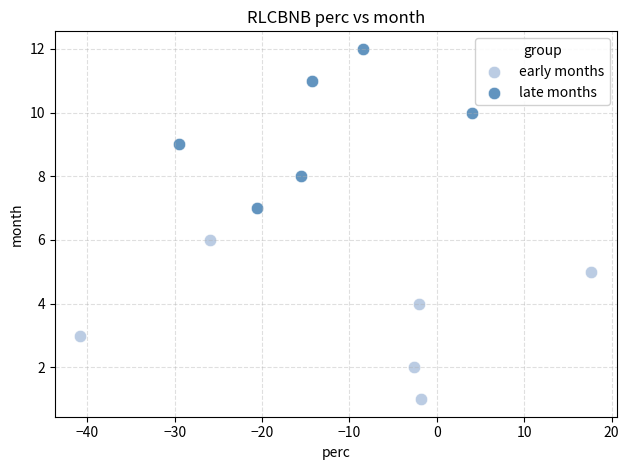

Which series reaches the maximum Y coordinate?

late months